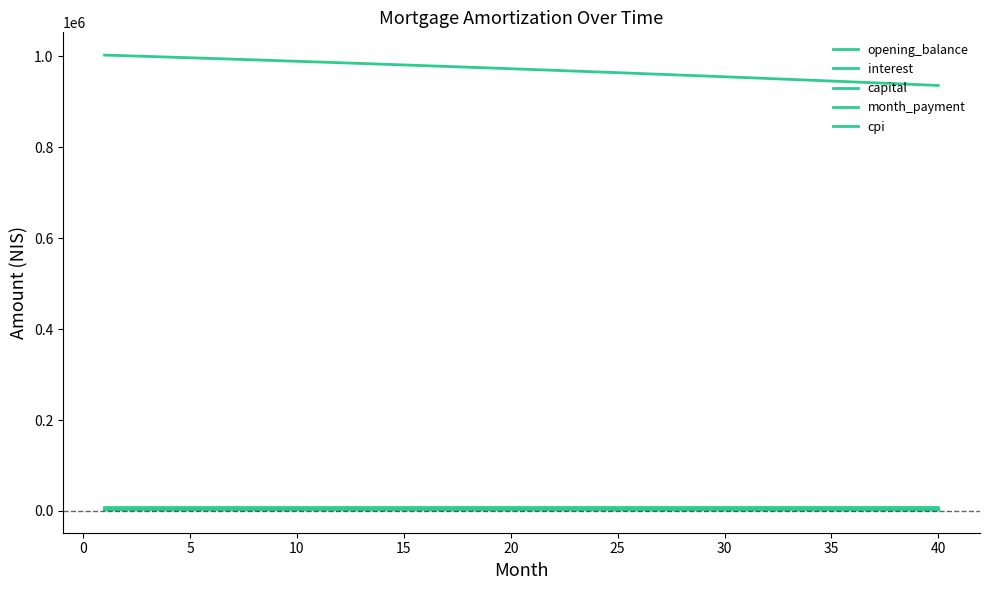

What is the minimum value for capital?

3796.7